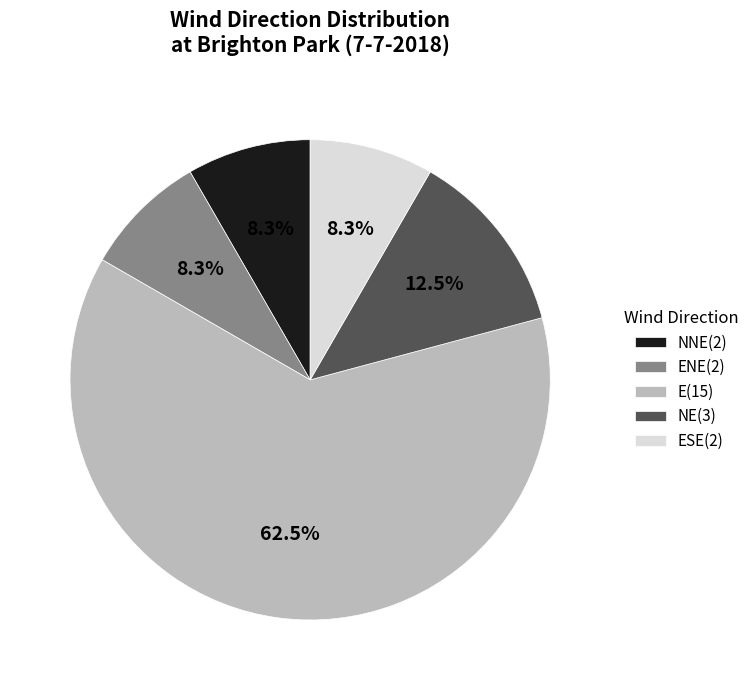

What is the ratio of the value at NNE(2) to the value at ENE(2)?

1.0